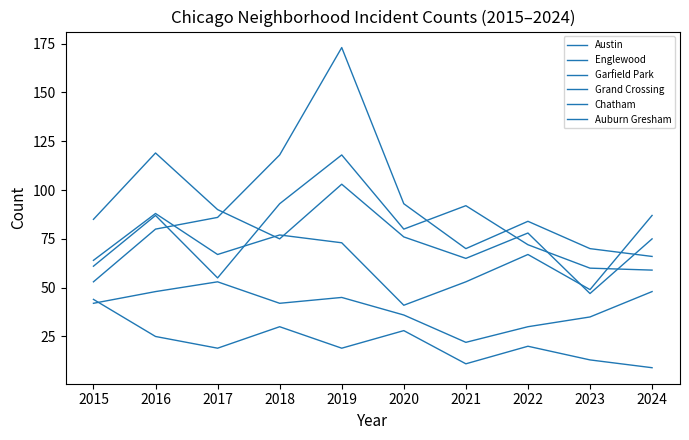

Is this an area chart (filled region under the line)?

No